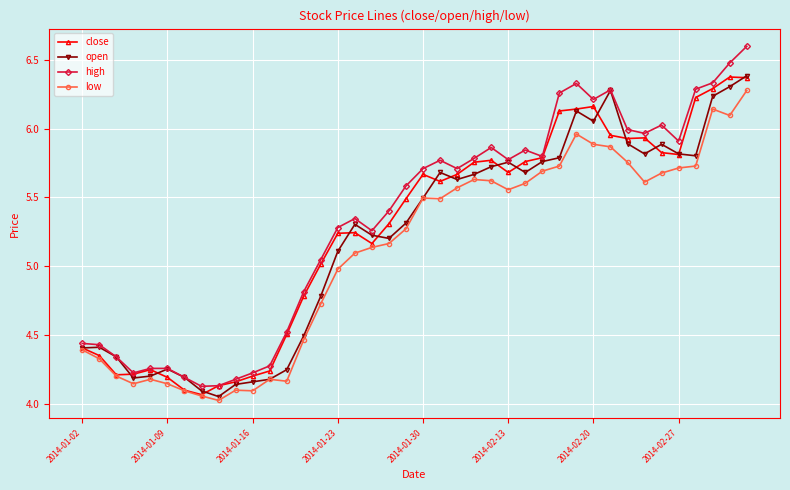

True or false: high and low intersect in this chart.

False